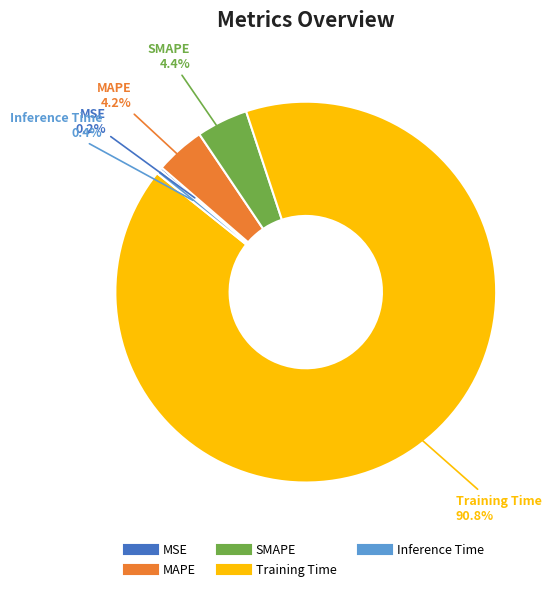

Is SMAPE the majority of the pie?

No